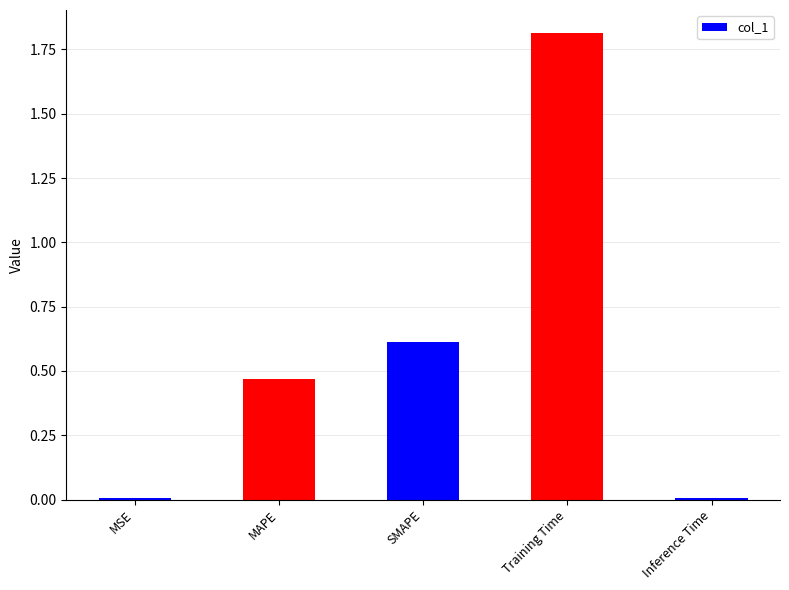

What is the difference between the values at SMAPE and MAPE?

0.1